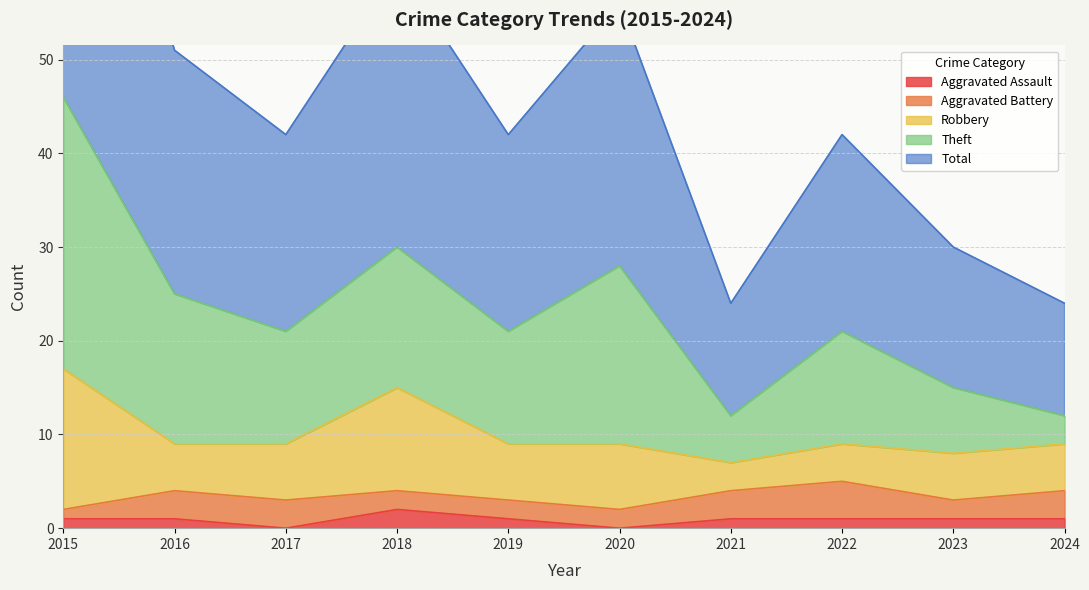

The value of Theft at 2022 is 16. True or false?

False